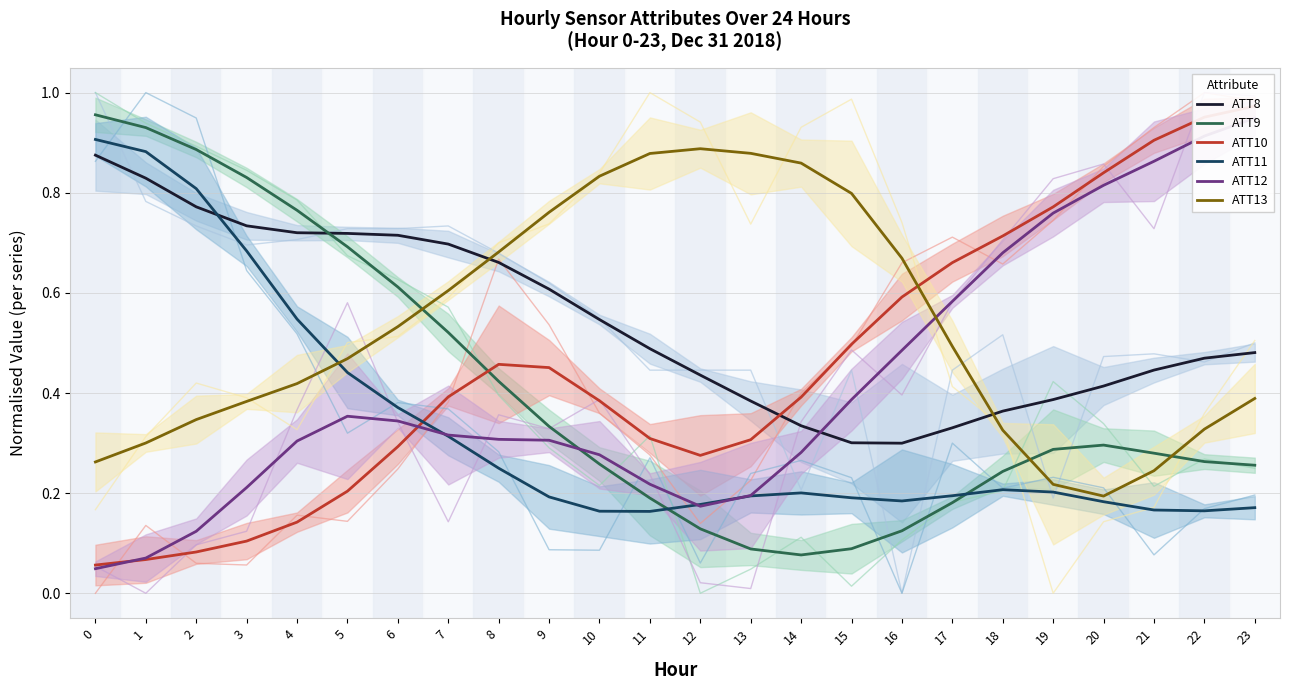

Which category has the lowest value in the ATT9 series?

14